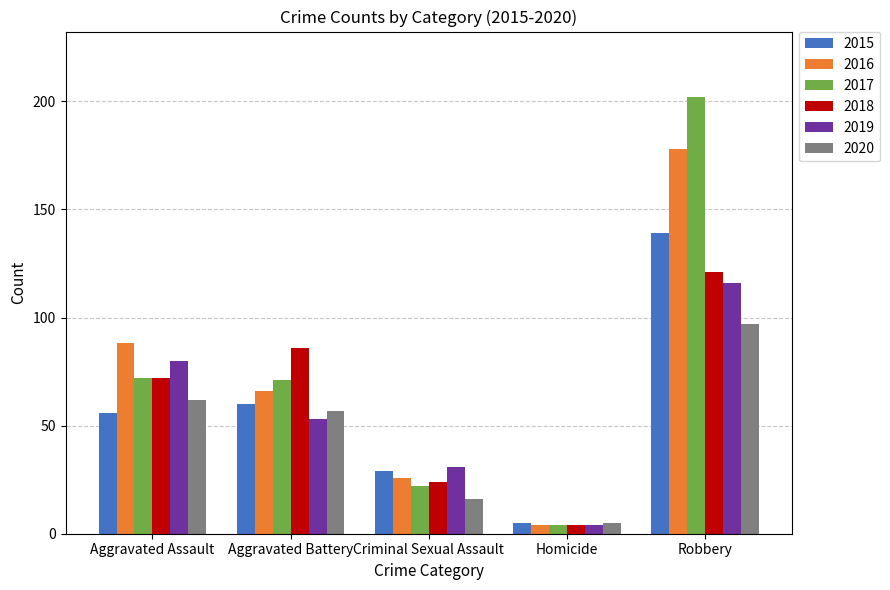

Reading left to right, what are all the values shown in this chart?

2015: Aggravated Assault=56	Aggravated Battery=60	Criminal Sexual Assault=29	Homicide=5	Robbery=139
2016: Aggravated Assault=88	Aggravated Battery=66	Criminal Sexual Assault=26	Homicide=4	Robbery=178
2017: Aggravated Assault=72	Aggravated Battery=71	Criminal Sexual Assault=22	Homicide=4	Robbery=202
2018: Aggravated Assault=72	Aggravated Battery=86	Criminal Sexual Assault=24	Homicide=4	Robbery=121
2019: Aggravated Assault=80	Aggravated Battery=53	Criminal Sexual Assault=31	Homicide=4	Robbery=116
2020: Aggravated Assault=62	Aggravated Battery=57	Criminal Sexual Assault=16	Homicide=5	Robbery=97